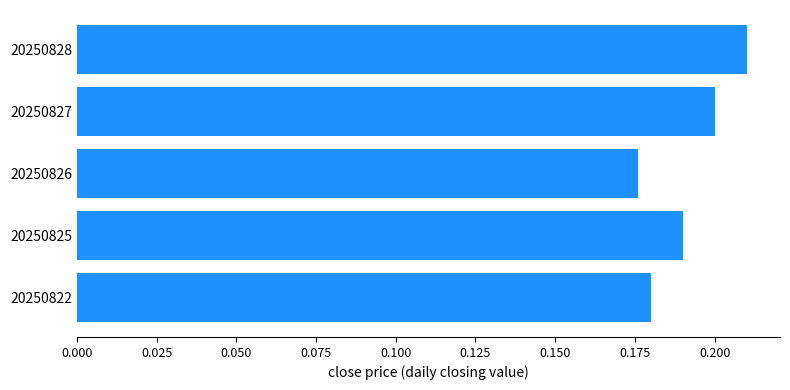

What is the sum of all values?

1.0